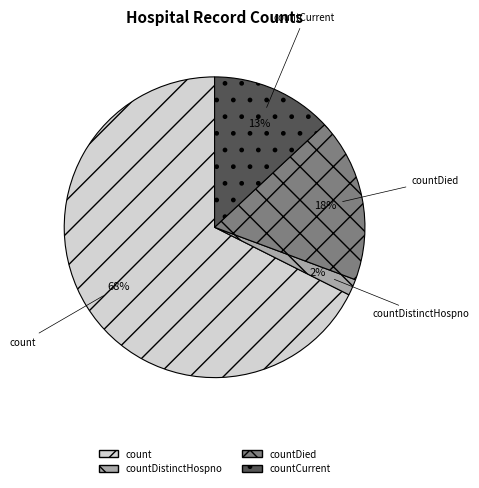

Rank the categories by value from lowest to highest.

countDistinctHospno, countCurrent, countDied, count